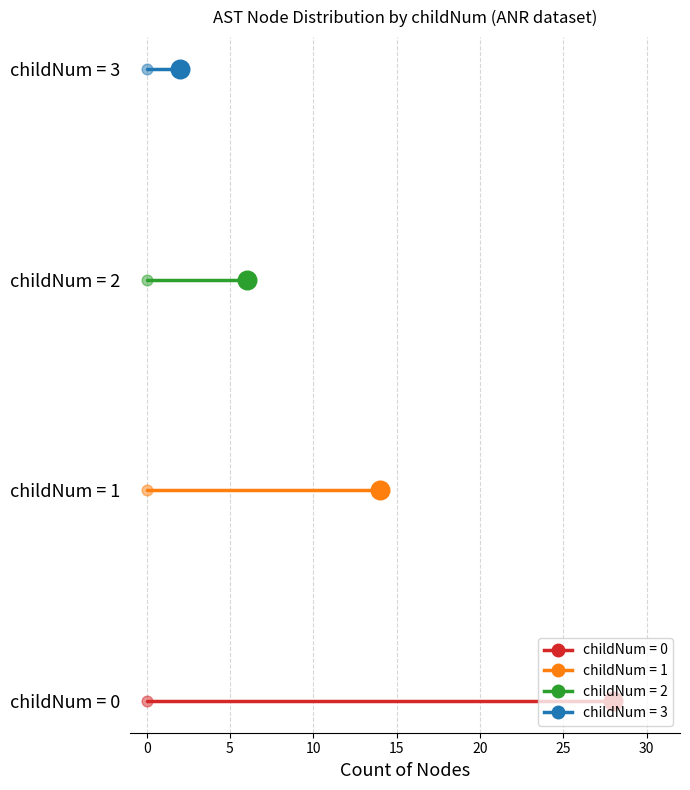

Which series contains the lowest Y value?

childNum=0